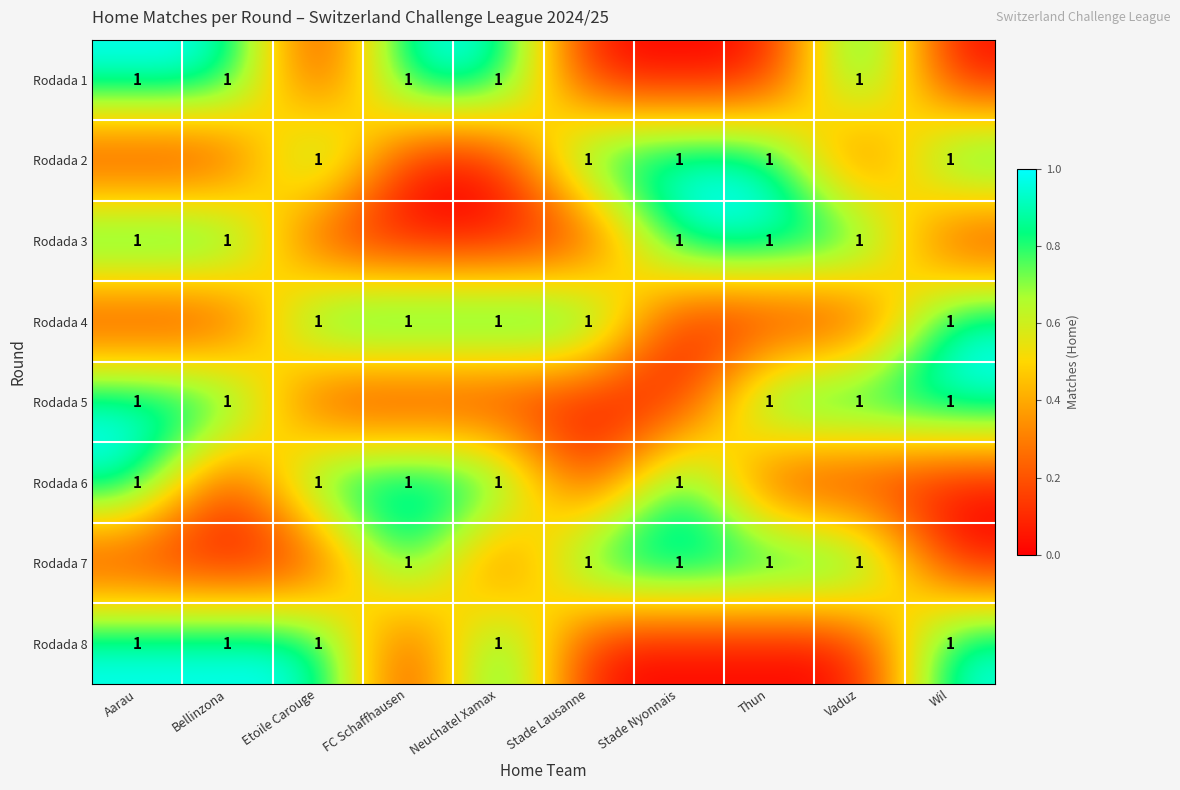

Is it true that Rodada 7 equals 1 at Stade Nyonnais?

True